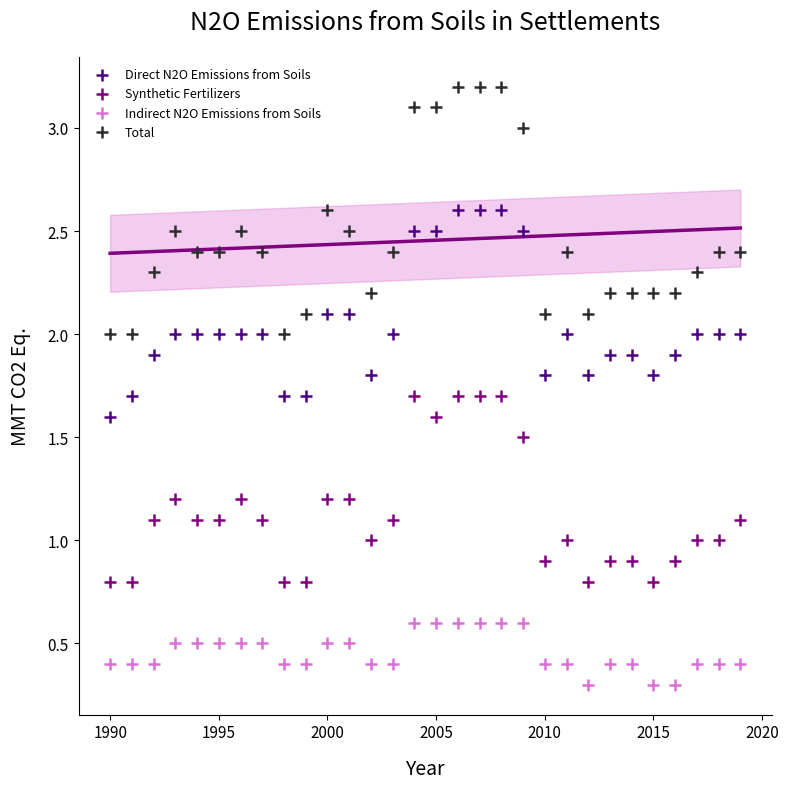

Across all data points, what is the range of X values (max minus min)?

29.0